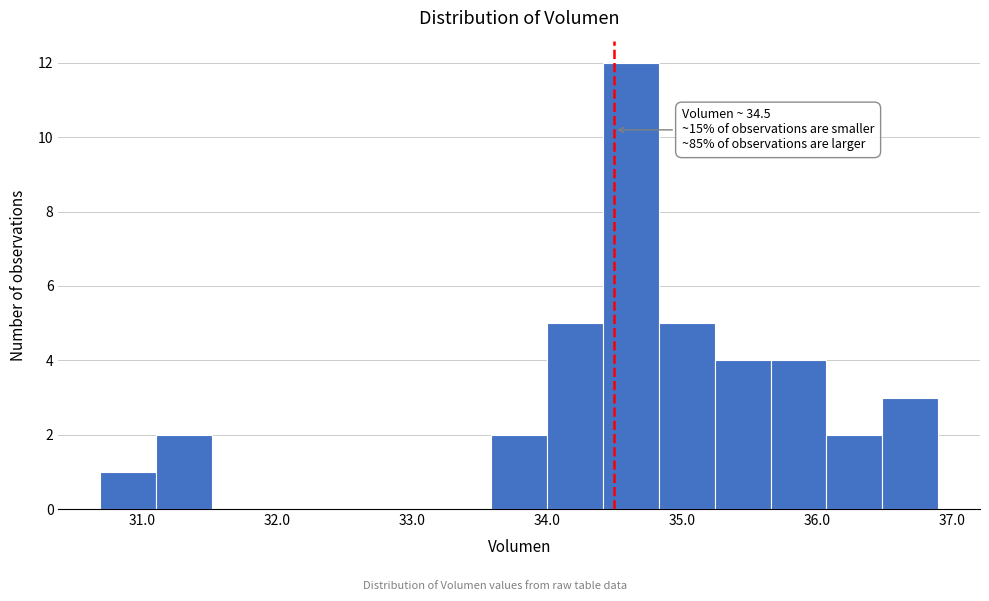

Over which range of the x-axis is the bar tallest?

34.4 to 34.8